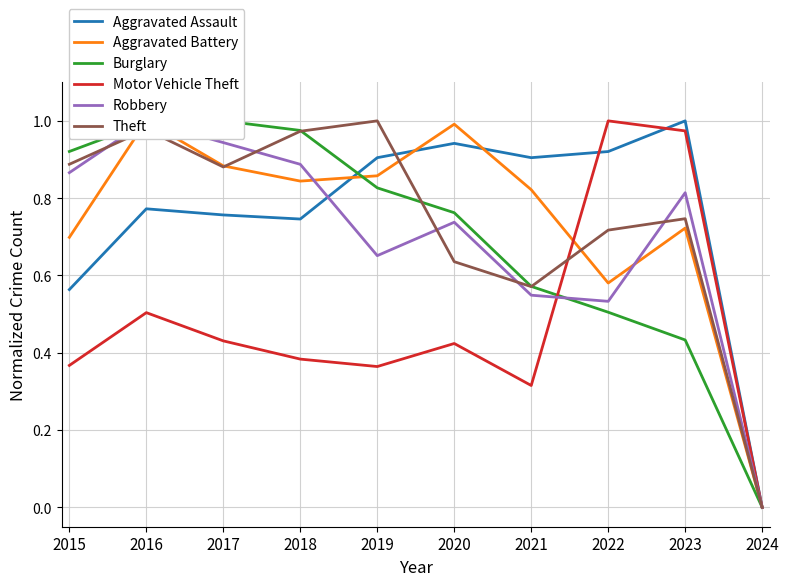

What is the total value across all series at 2015?

4.3